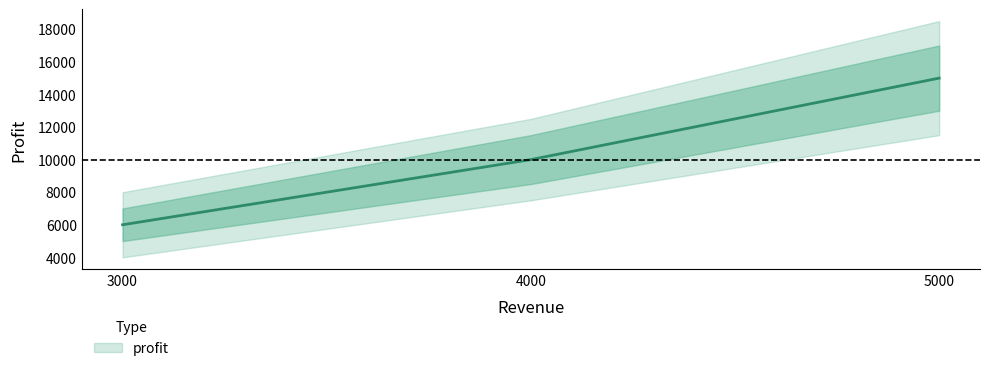

The value at 5000 is 15000. True or false?

True